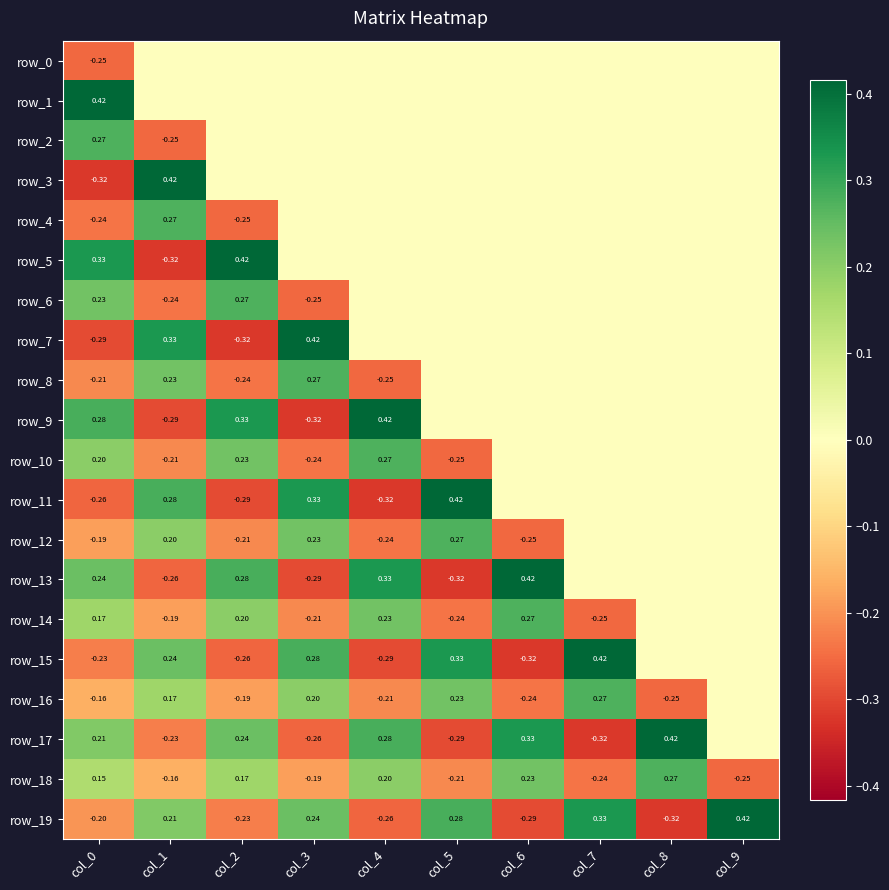

What is the greatest value displayed?

0.4